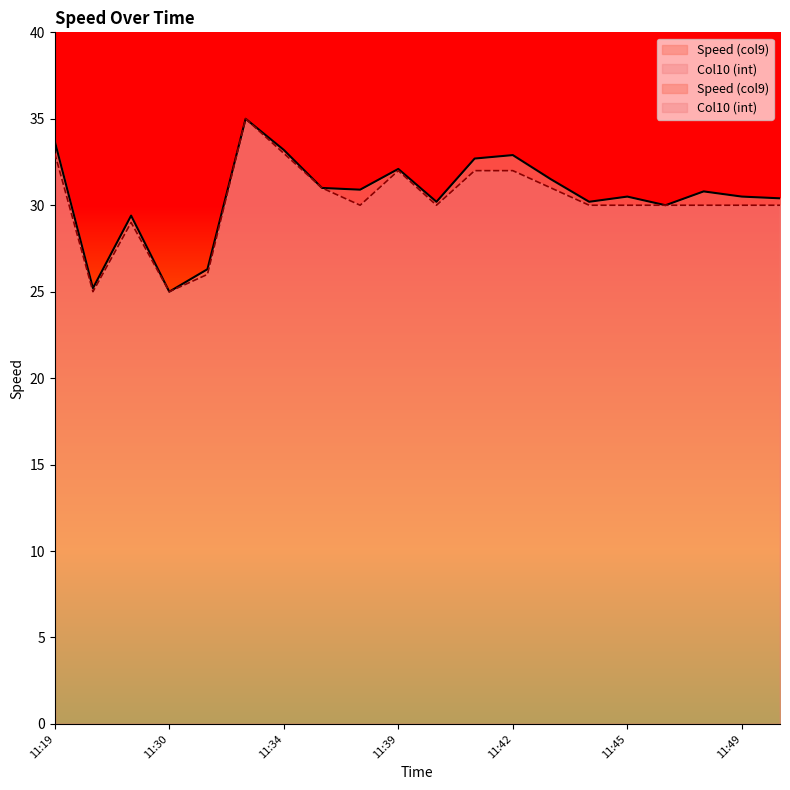

Reading left to right, transcribe all the data shown in this chart.

Speed (col9): 33.7	25.2	29.4	25.0	26.3	35.0	33.2	31.0	30.9	32.1	30.2	32.7	32.9	31.5	30.2	30.5	30.0	30.8	30.5	30.4
Col10 (int): 33.0	25.0	29.0	25.0	26.0	35.0	33.0	31.0	30.0	32.0	30.0	32.0	32.0	31.0	30.0	30.0	30.0	30.0	30.0	30.0